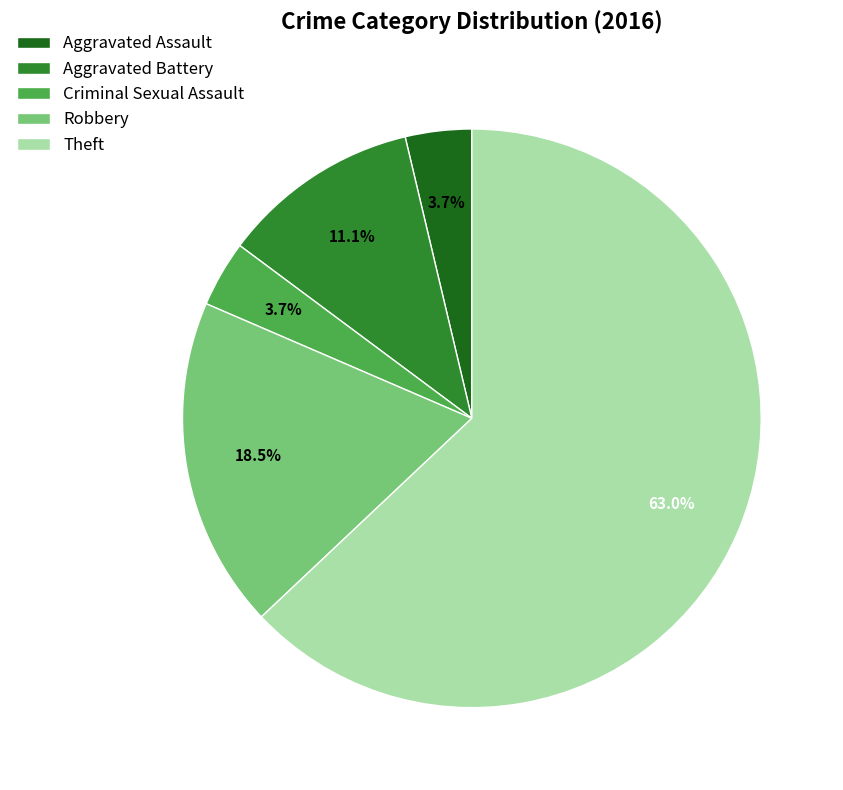

To the nearest percent, what is the average slice percentage?

20%